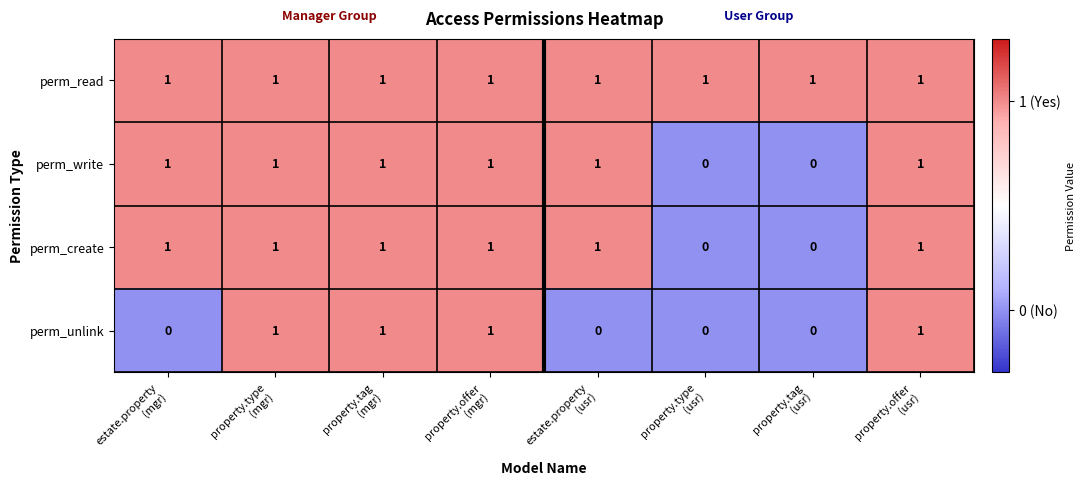

What is the sum of all perm_read values?

8